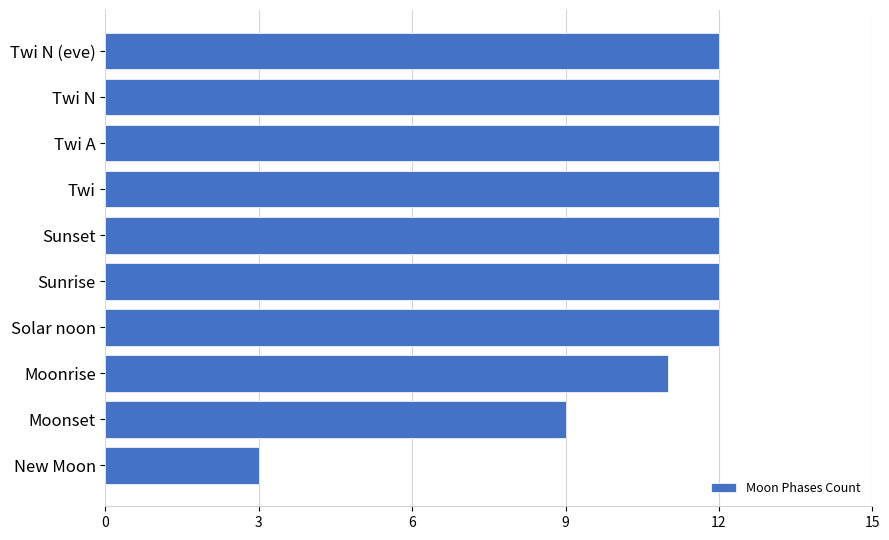

At which label is the value closest to 7?

Moonset